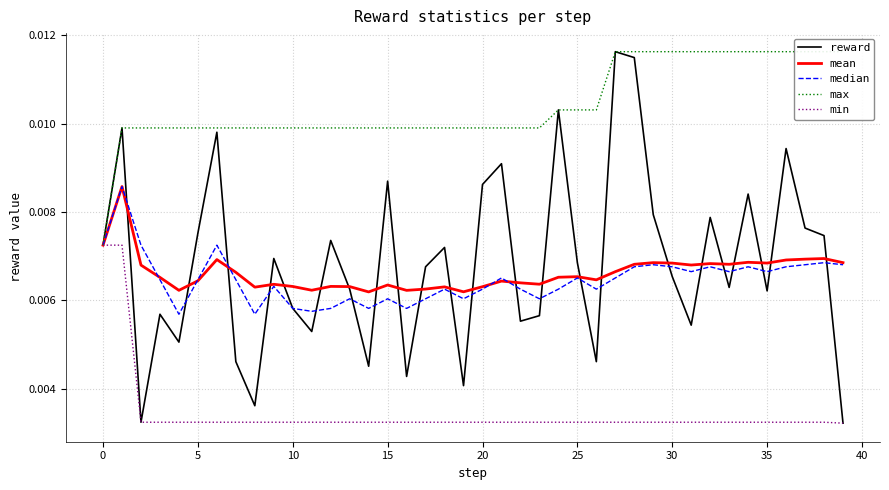

Which series has the largest range (max minus min)?

reward